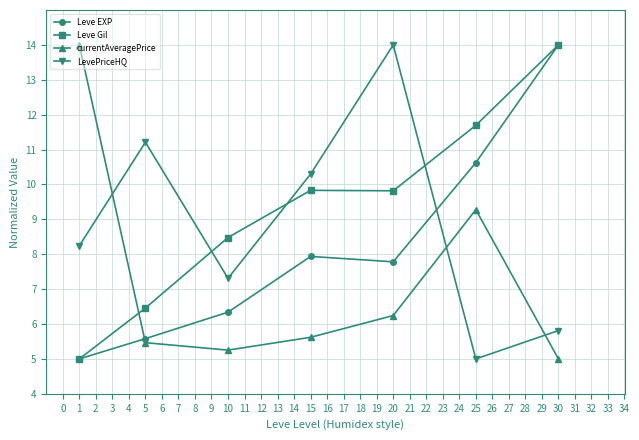

At which label does currentAveragePrice reach its minimum?

30